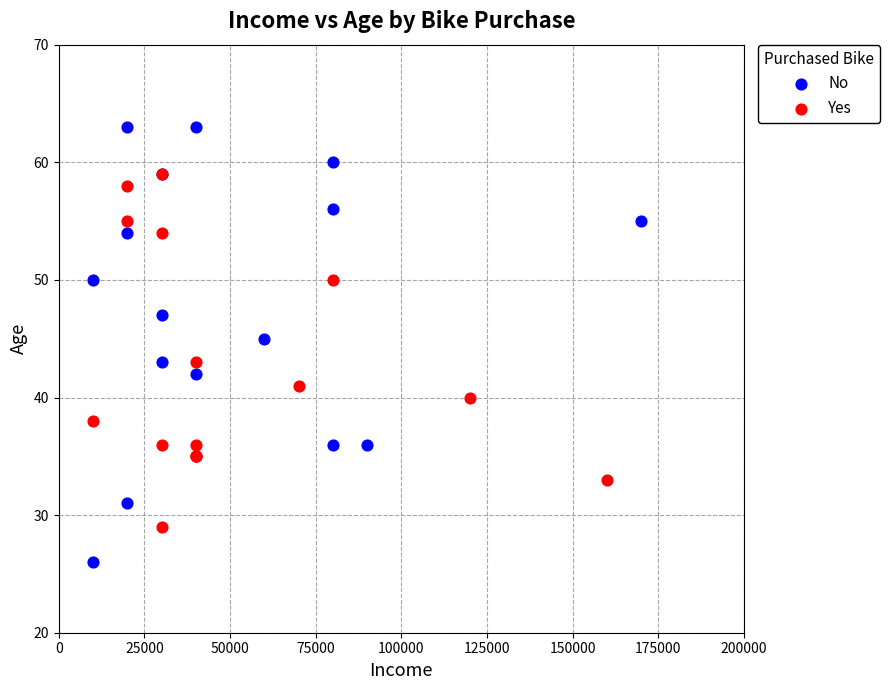

What are all the series names shown in the legend?

No, Yes